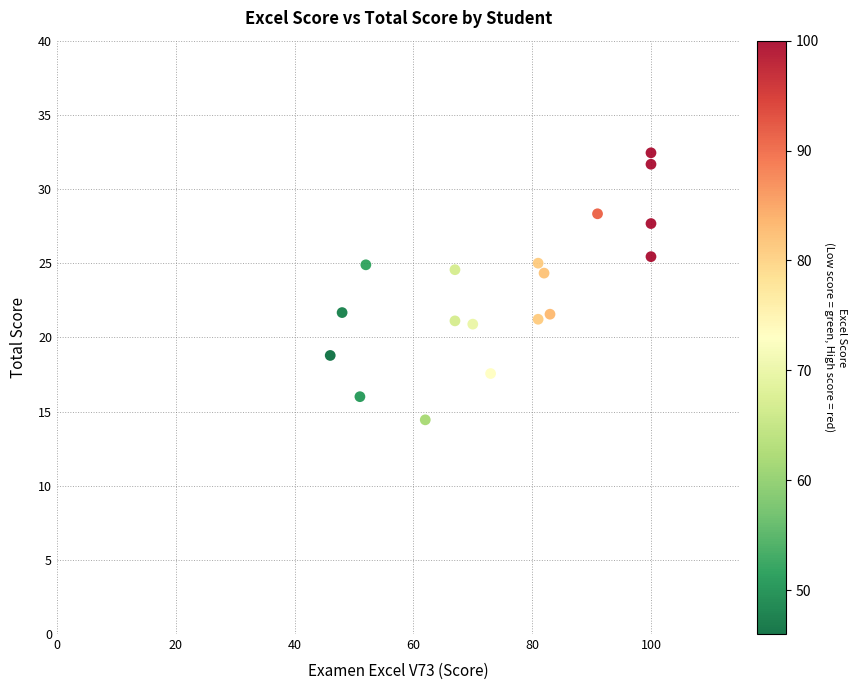

What is the range of X values (max minus min)?

54.0